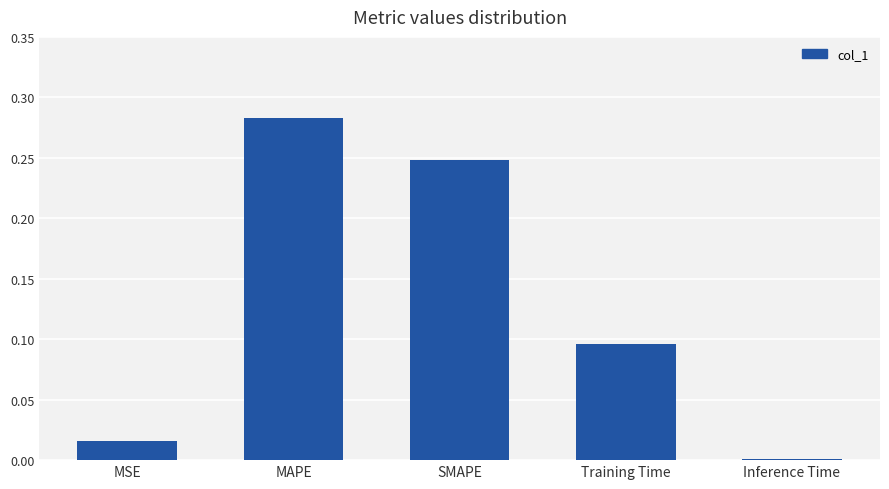

What is the label of the 4th bar from the right?

MAPE